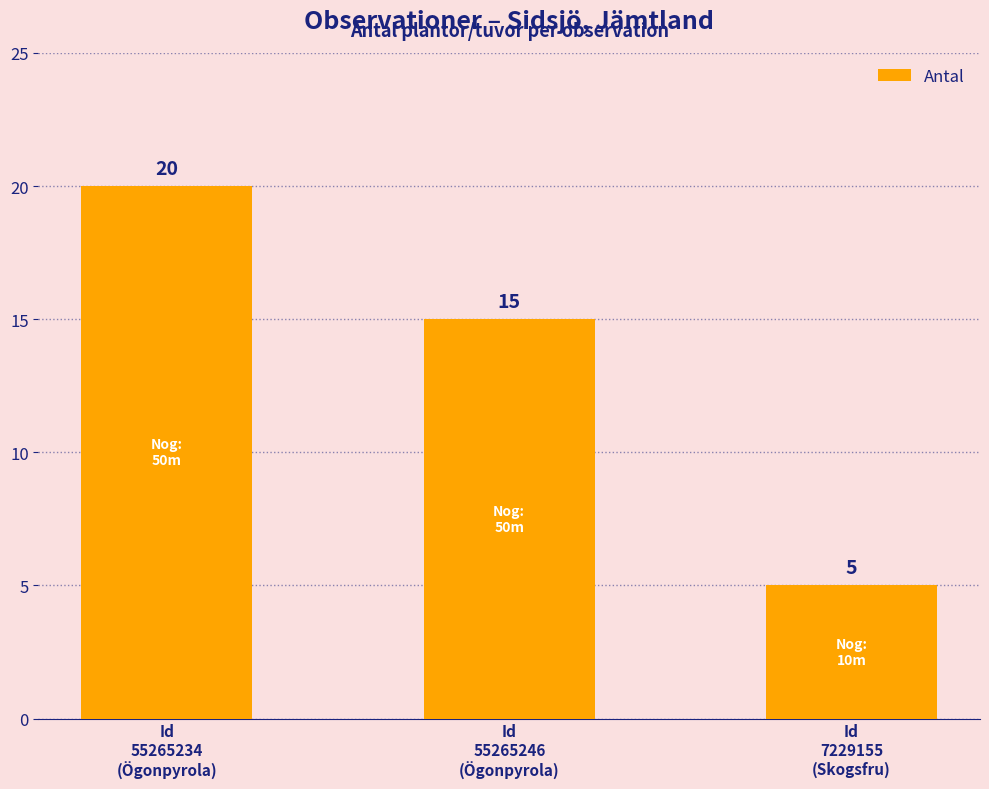

Where is the data nearest to the value 12?

Id
55265246
(Ögonpyrola)